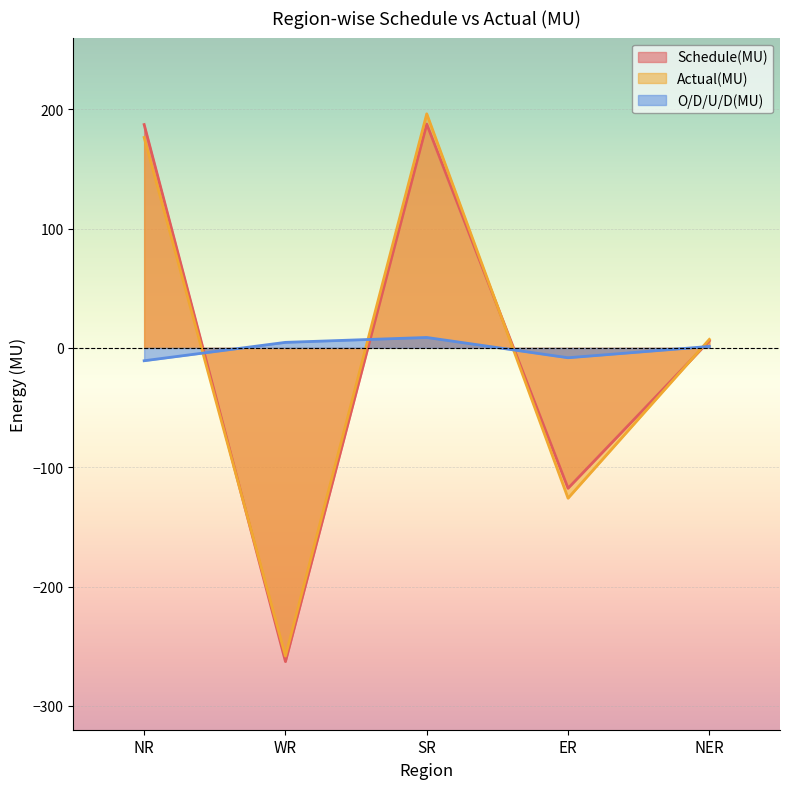

What is the sum of the O/D/U/D(MU) values at NER and SR?

9.9